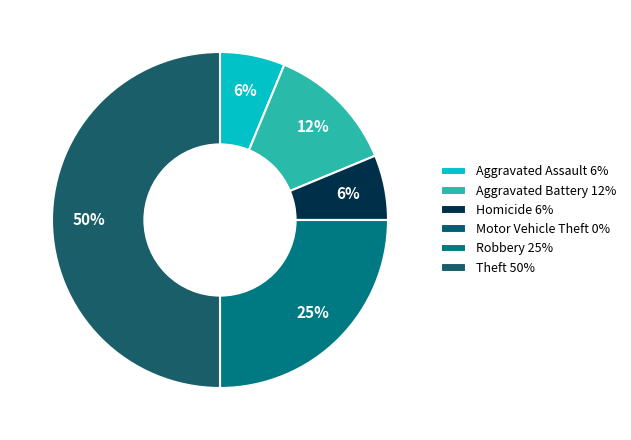

What is the largest slice in the pie chart?

Theft